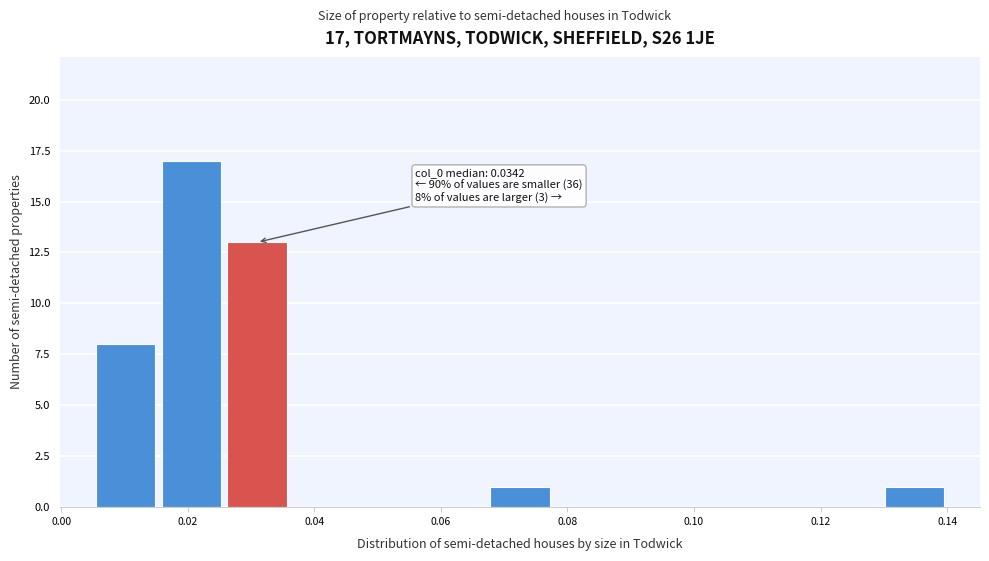

Over which range of the x-axis is the bar tallest?

0.016 to 0.026